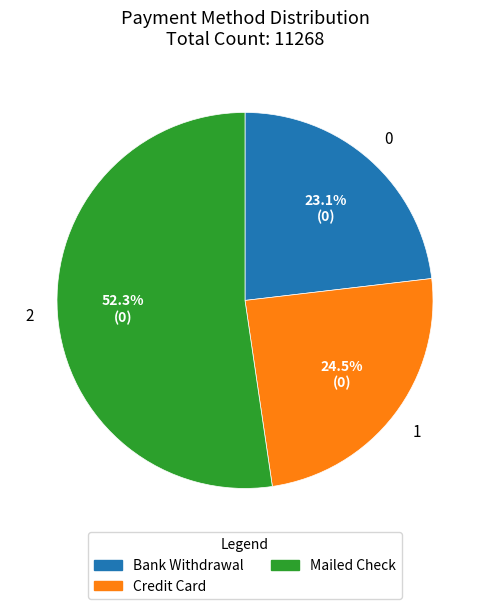

Is there any slice that represents more than half of the pie?

Yes